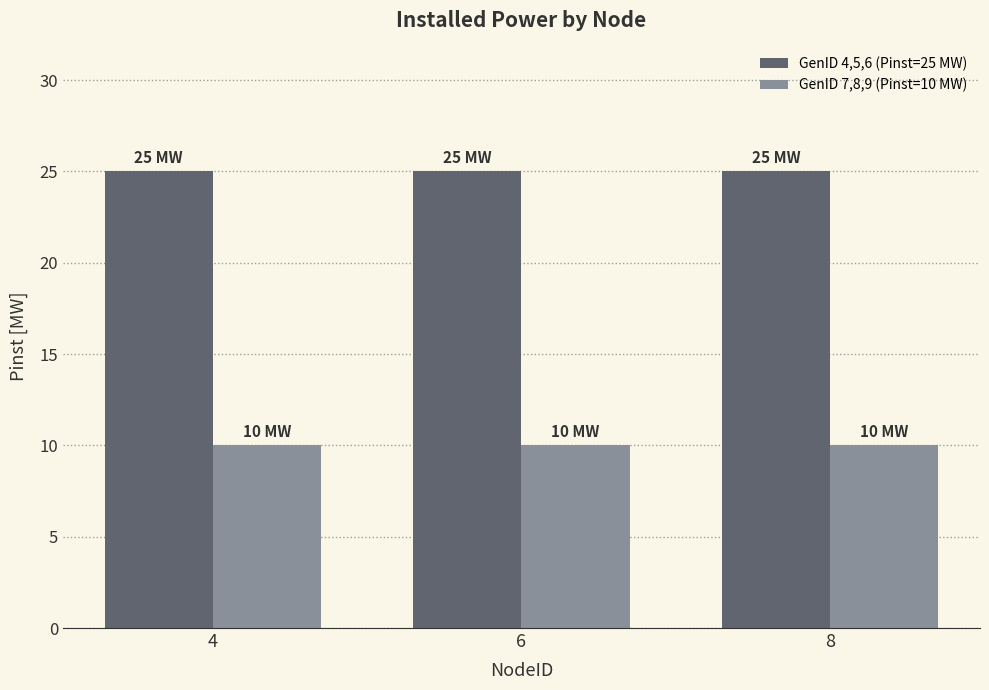

Is it true that GenID 4,5,6 (Pinst=25 MW) equals 13 at 6?

False